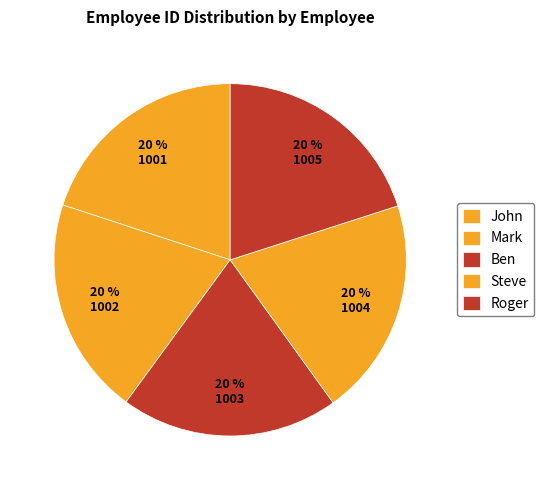

How many segments does this pie chart have?

5